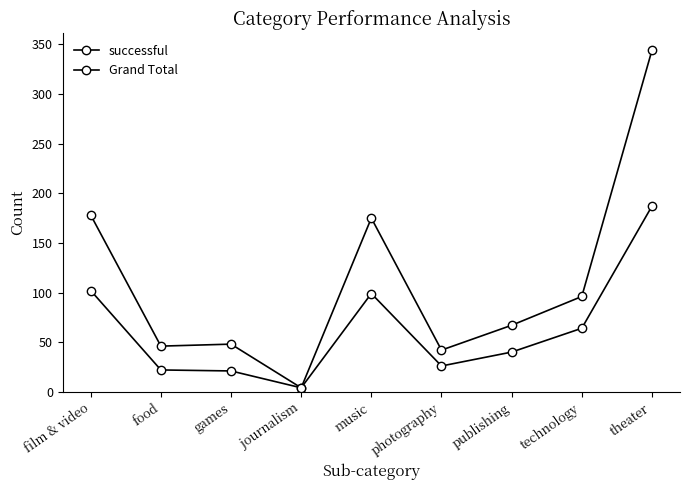

Which category has the highest value across all series?

theater